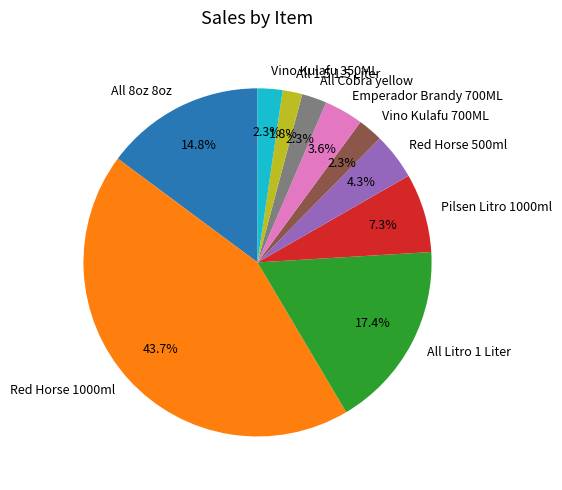

What percentage is NOT represented by Vino Kulafu 350ML?

97.7%